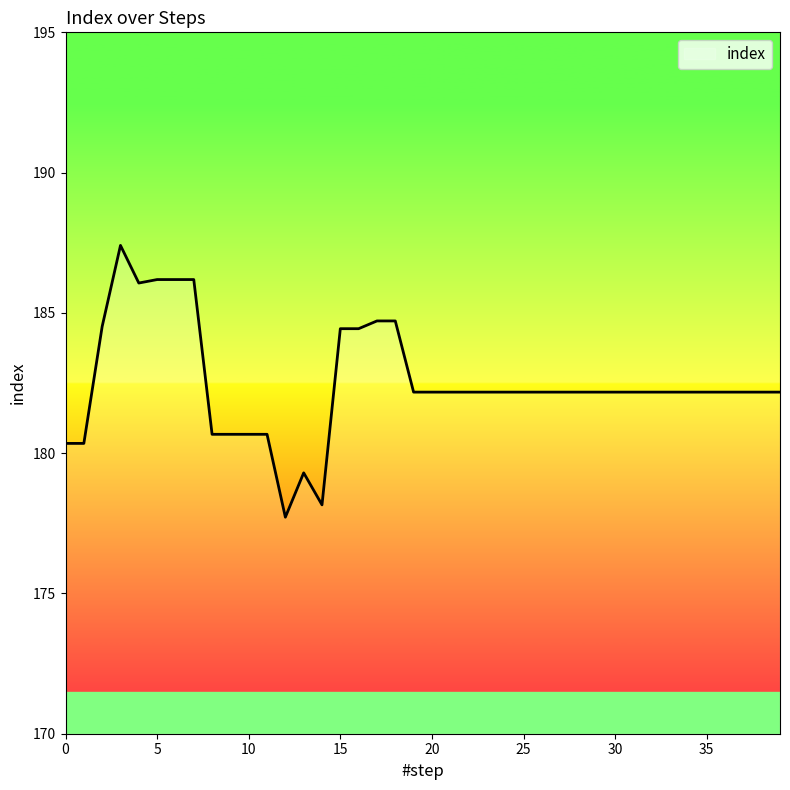

What is the maximum value shown in the chart?

187.4